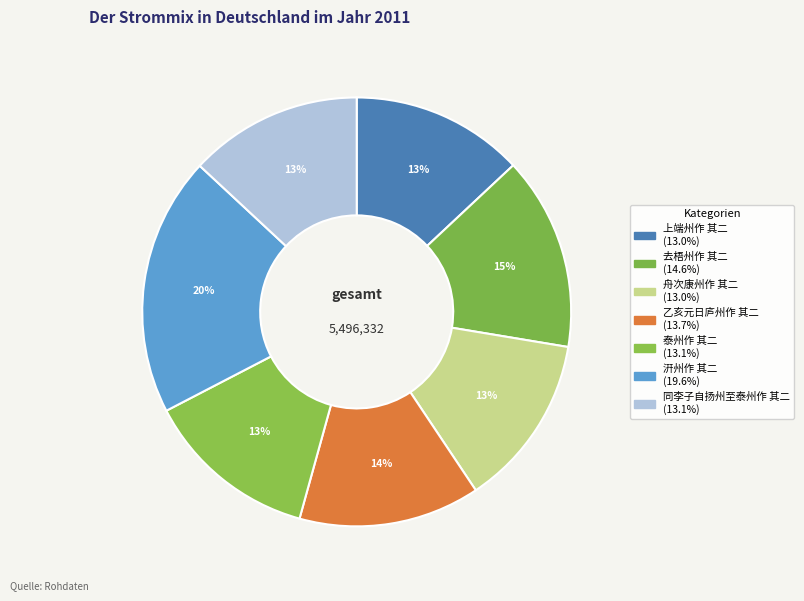

Which category has the biggest portion of the pie?

汧州作 其二